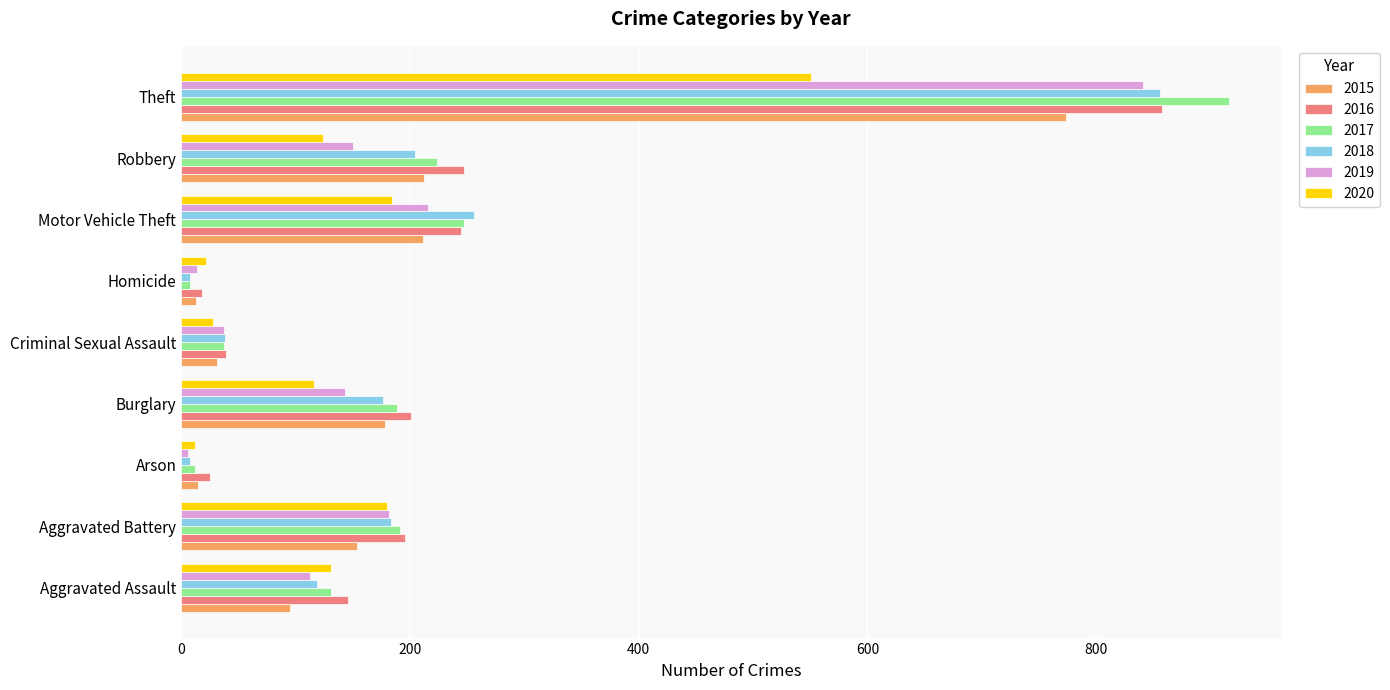

How many data points does each series have?

9